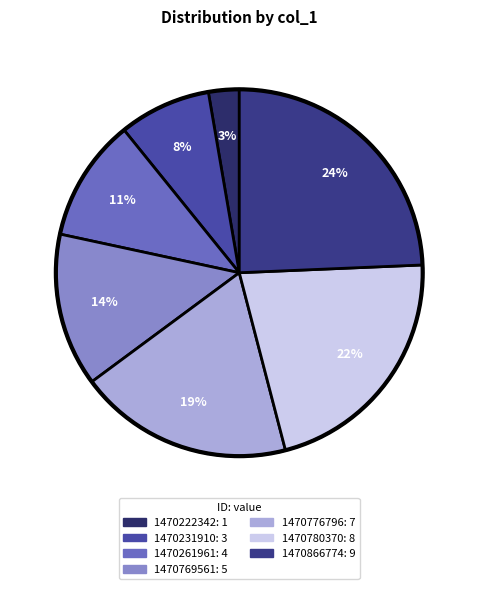

Count the number of slices in the pie.

7